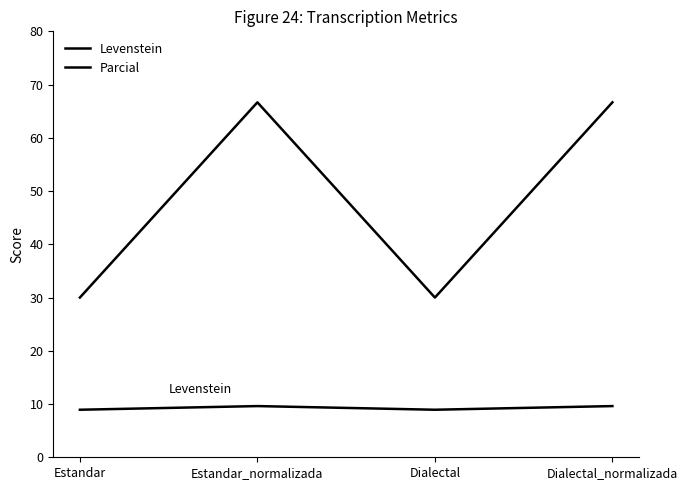

Read the Levenstein value at Estandar_normalizada.

9.6